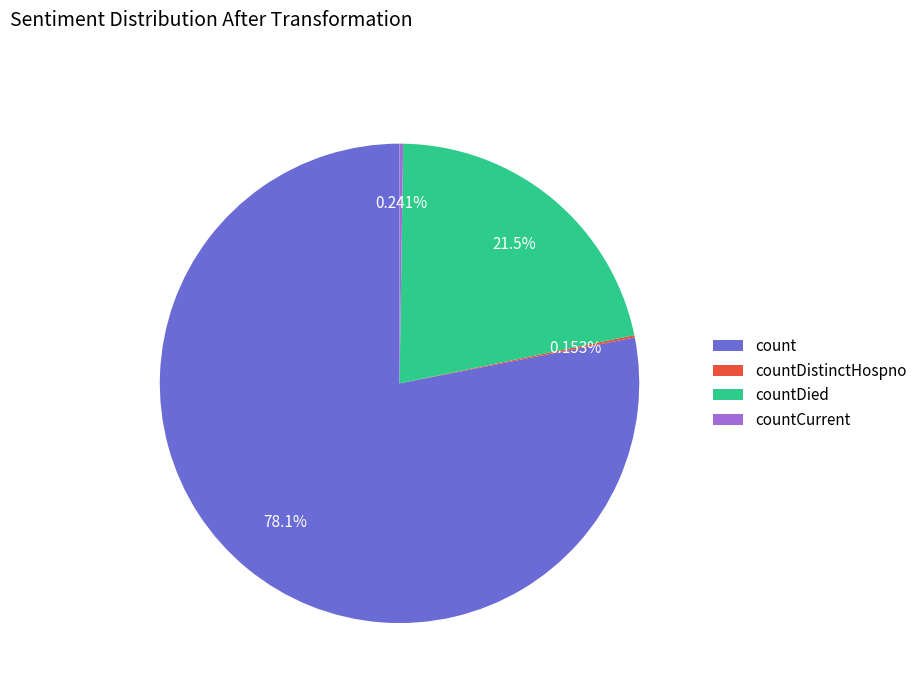

Does count account for over 50% of the chart?

Yes